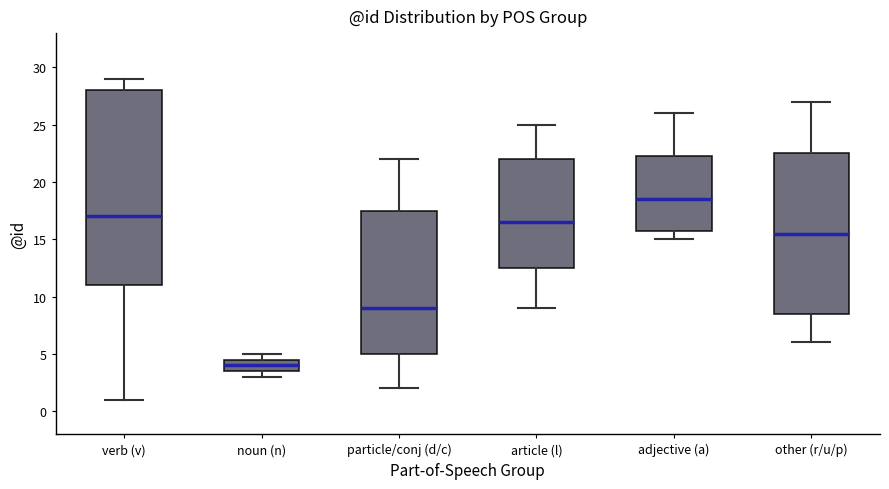

Where does the upper whisker of the box for adjective (a) end on the y-axis? The values are not printed on the chart, so give them approximately, as read against the axis.

26.0